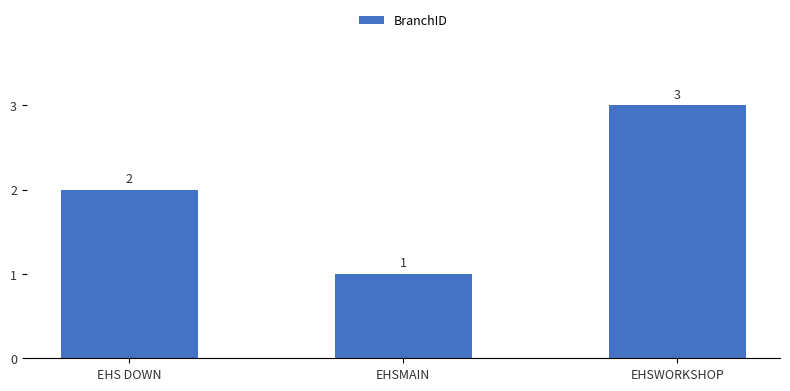

Does the chart contain stacked bars?

No